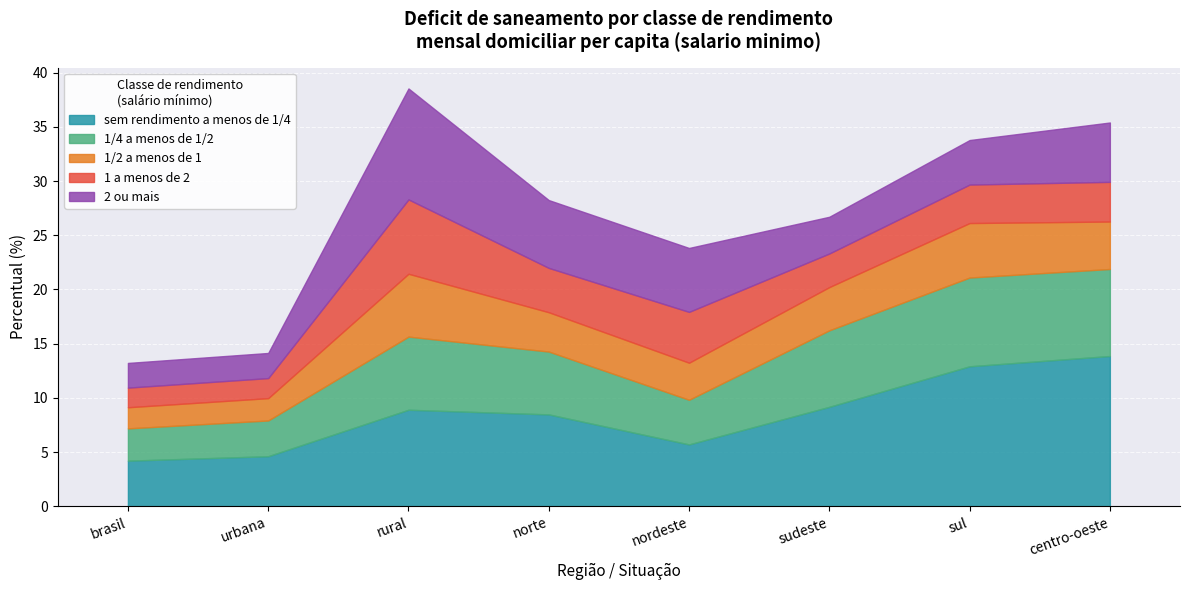

True or false: 1 a menos de 2 has a value of 1.1 at sudeste.

False